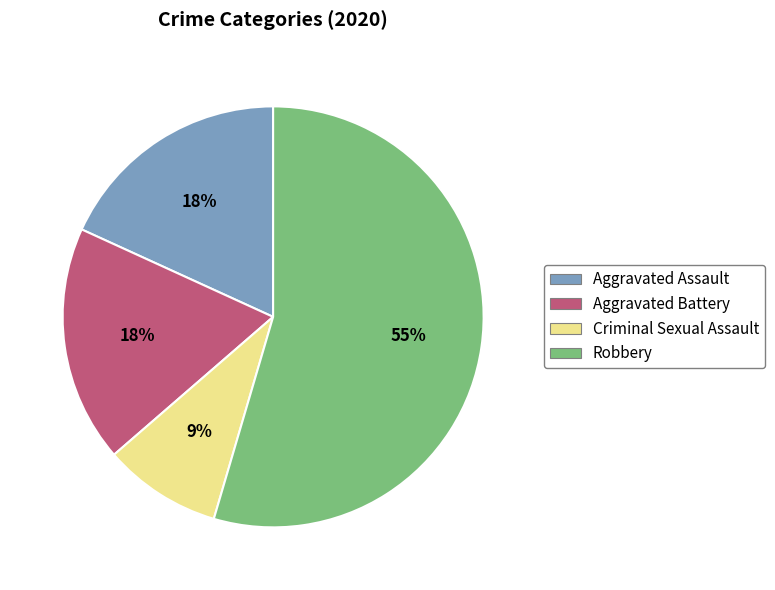

Is the sum of Robbery and Aggravated Assault greater than half?

Yes